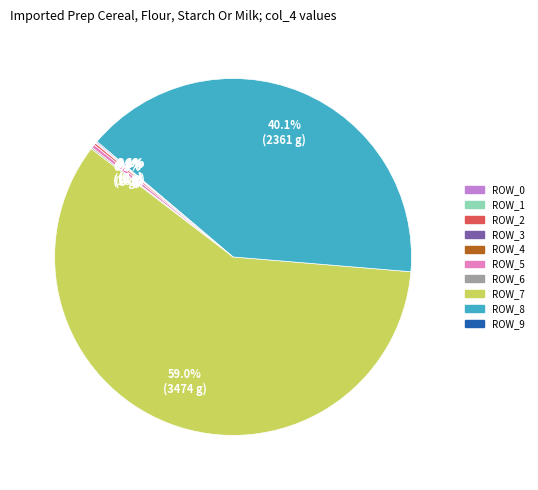

Is there any slice that represents more than half of the pie?

Yes